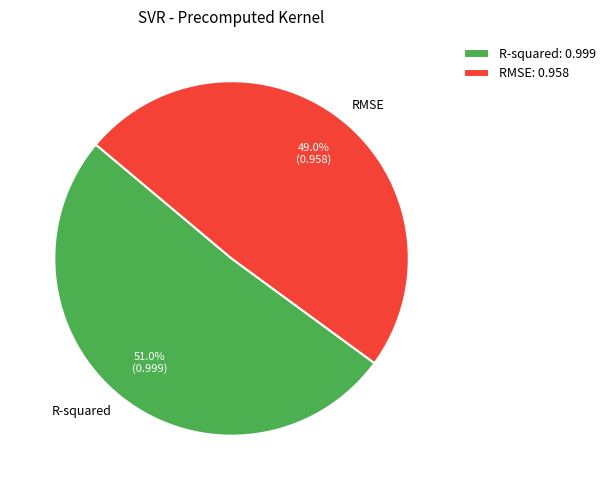

How many segments does this pie chart have?

2